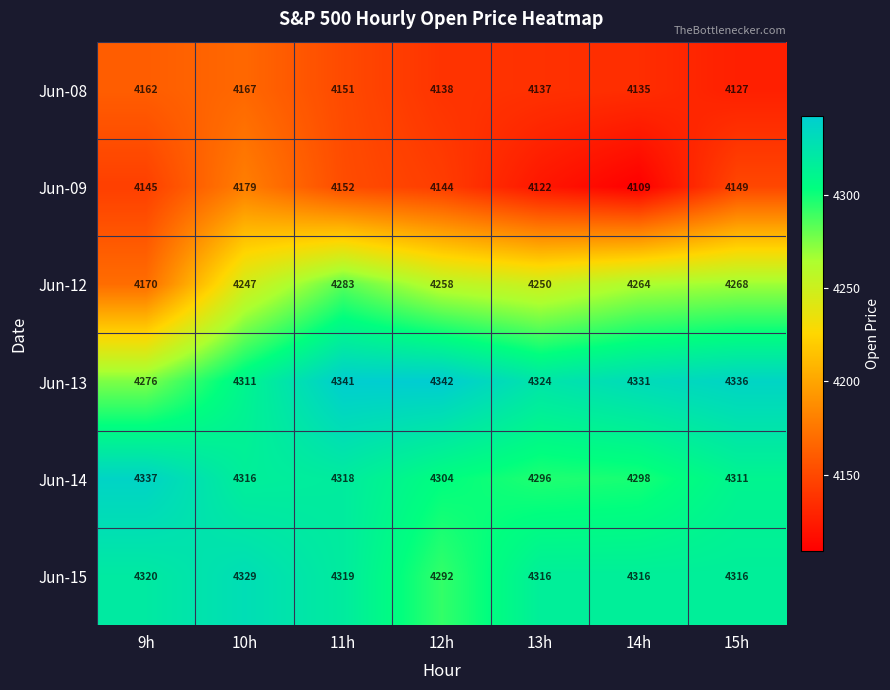

Which series has the largest total across all categories?

Jun-13